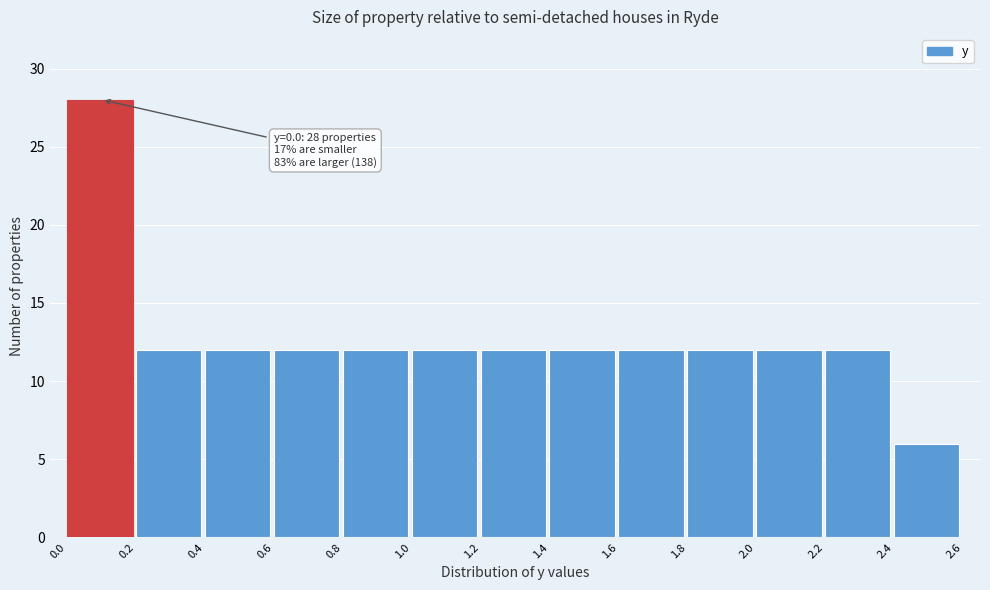

Which range on the x-axis has the tallest bar?

0.0 to 0.2